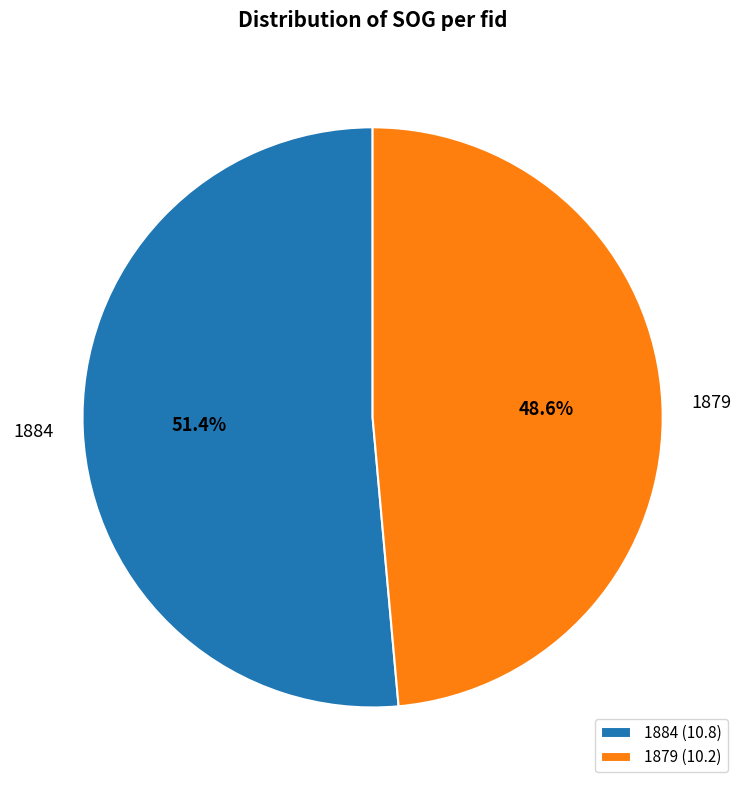

To the nearest percent, what is the combined percentage of 1879 and 1884?

100%